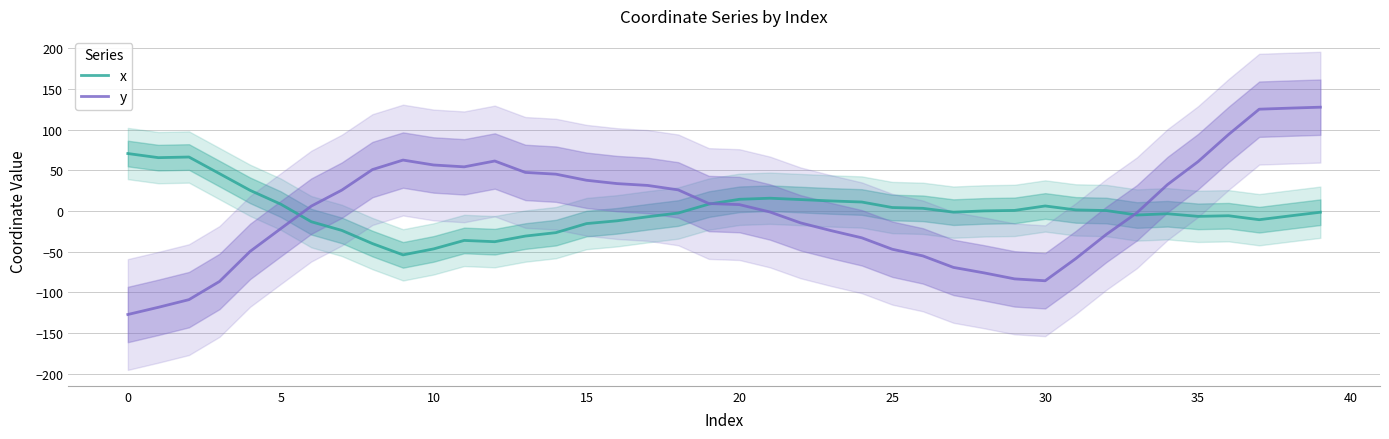

The value of y at 20 is 7.8. True or false?

True